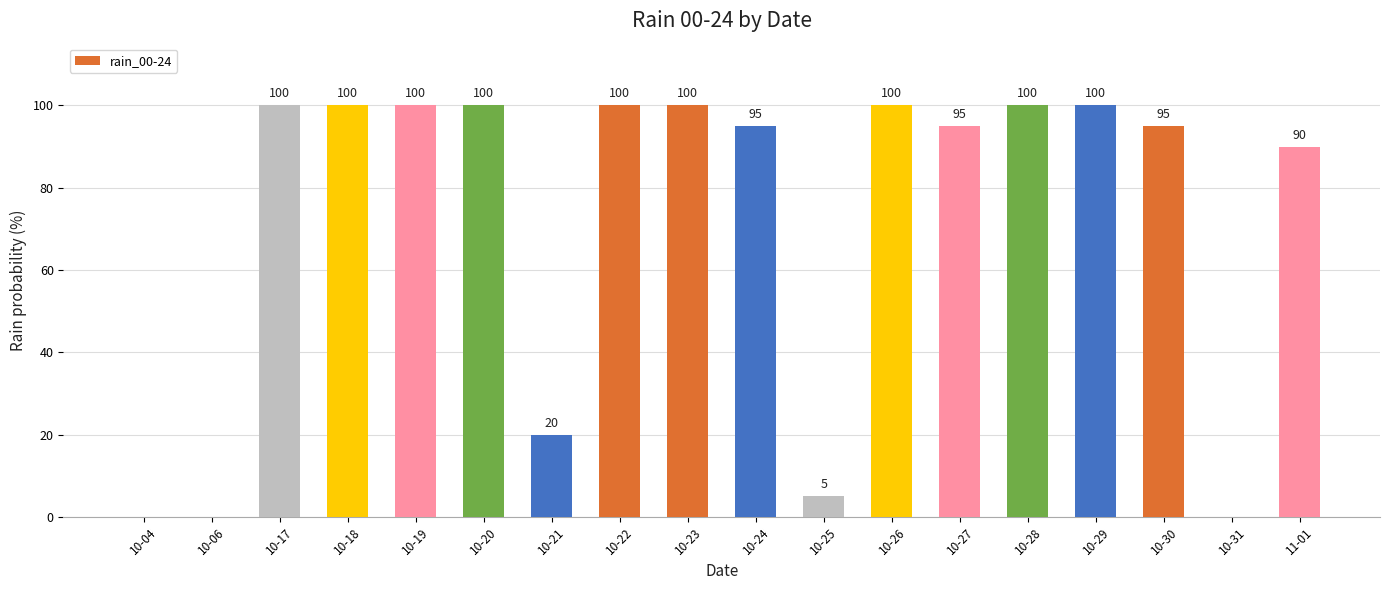

What is the sum of the values at 10-04 and 10-29?

100